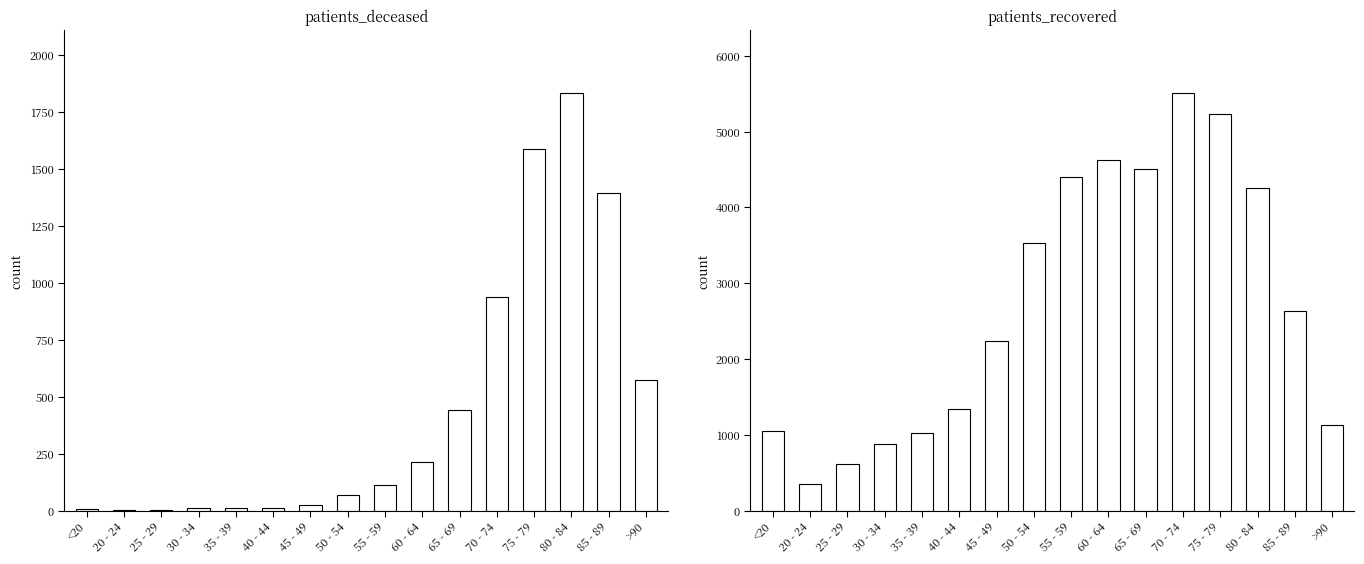

At which category does the chart reach its peak across all series?

70 - 74